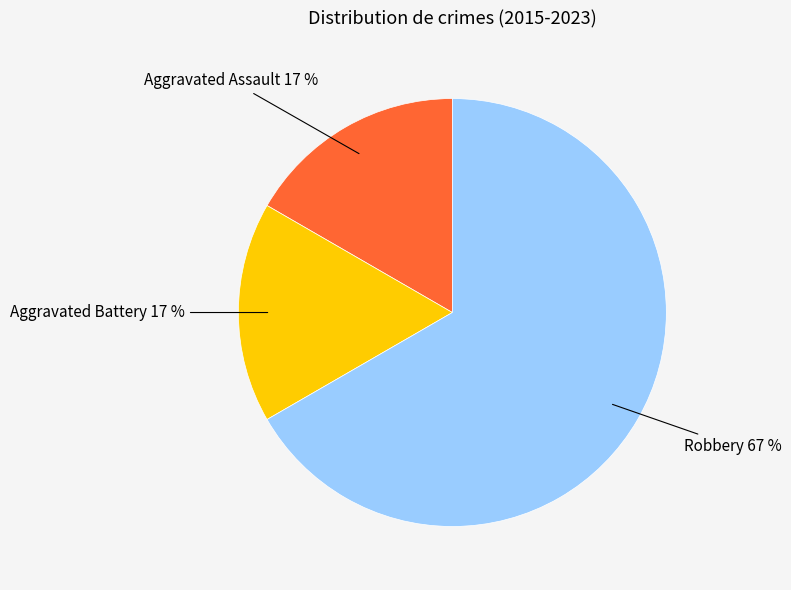

Does any single category account for the majority?

Yes